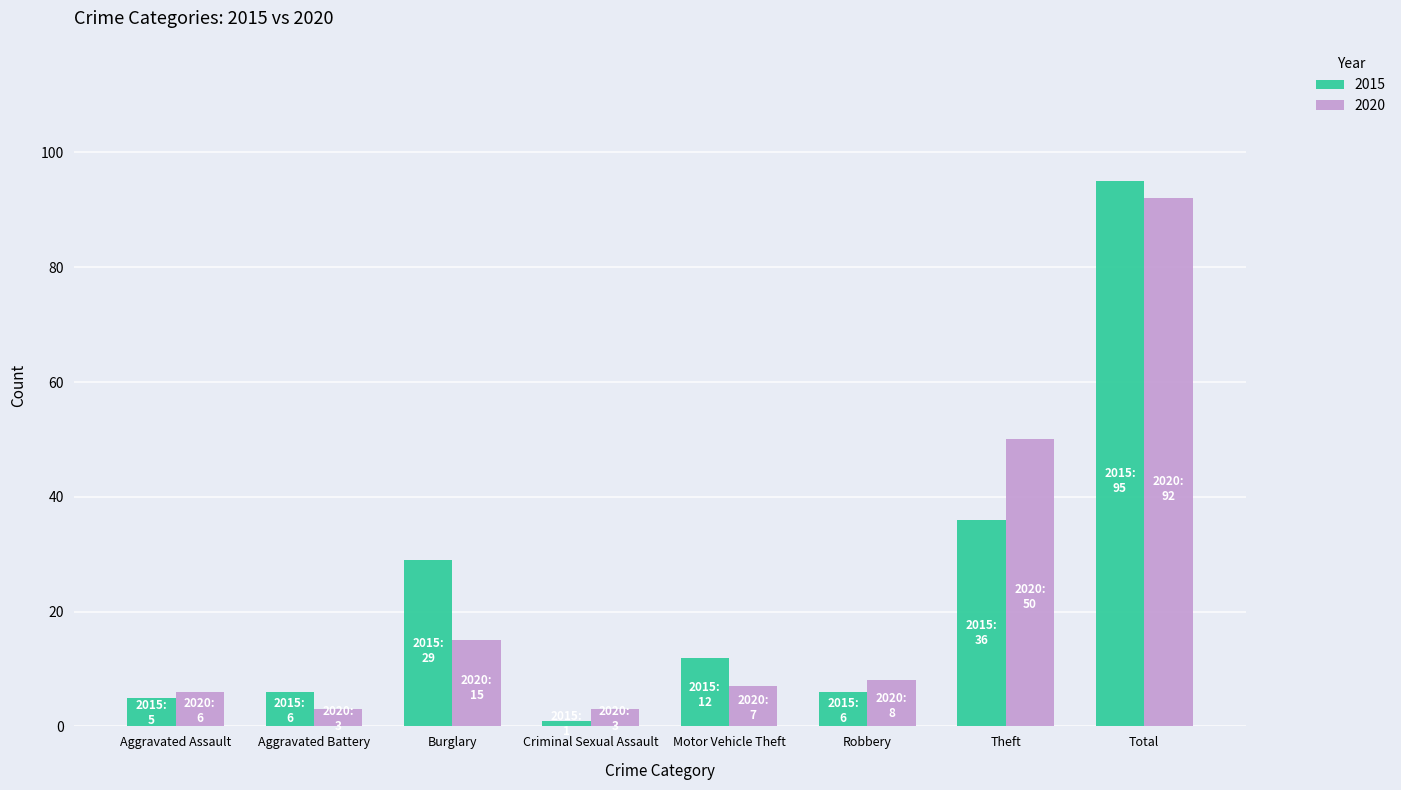

What is the sum of the 2020 values at Aggravated Battery and Burglary?

18